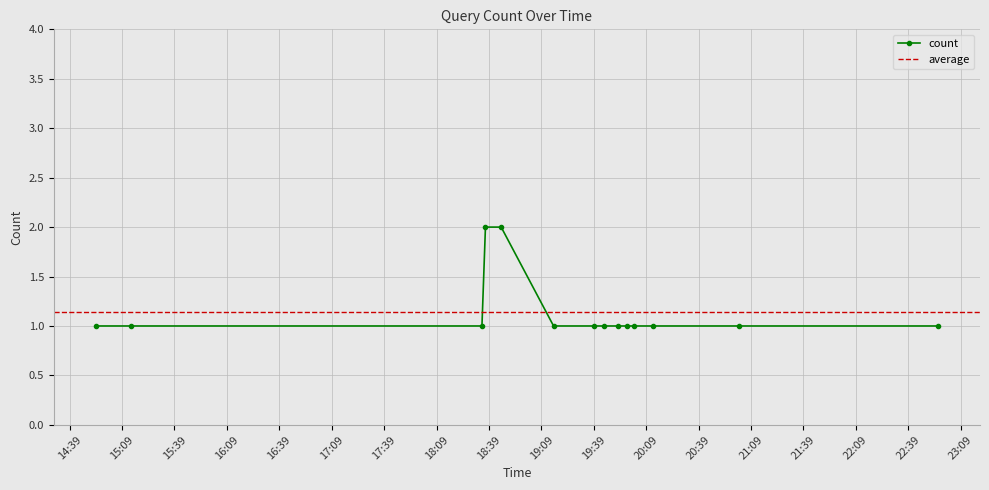

Read the value at 2019-10-23 19:45:00.

1